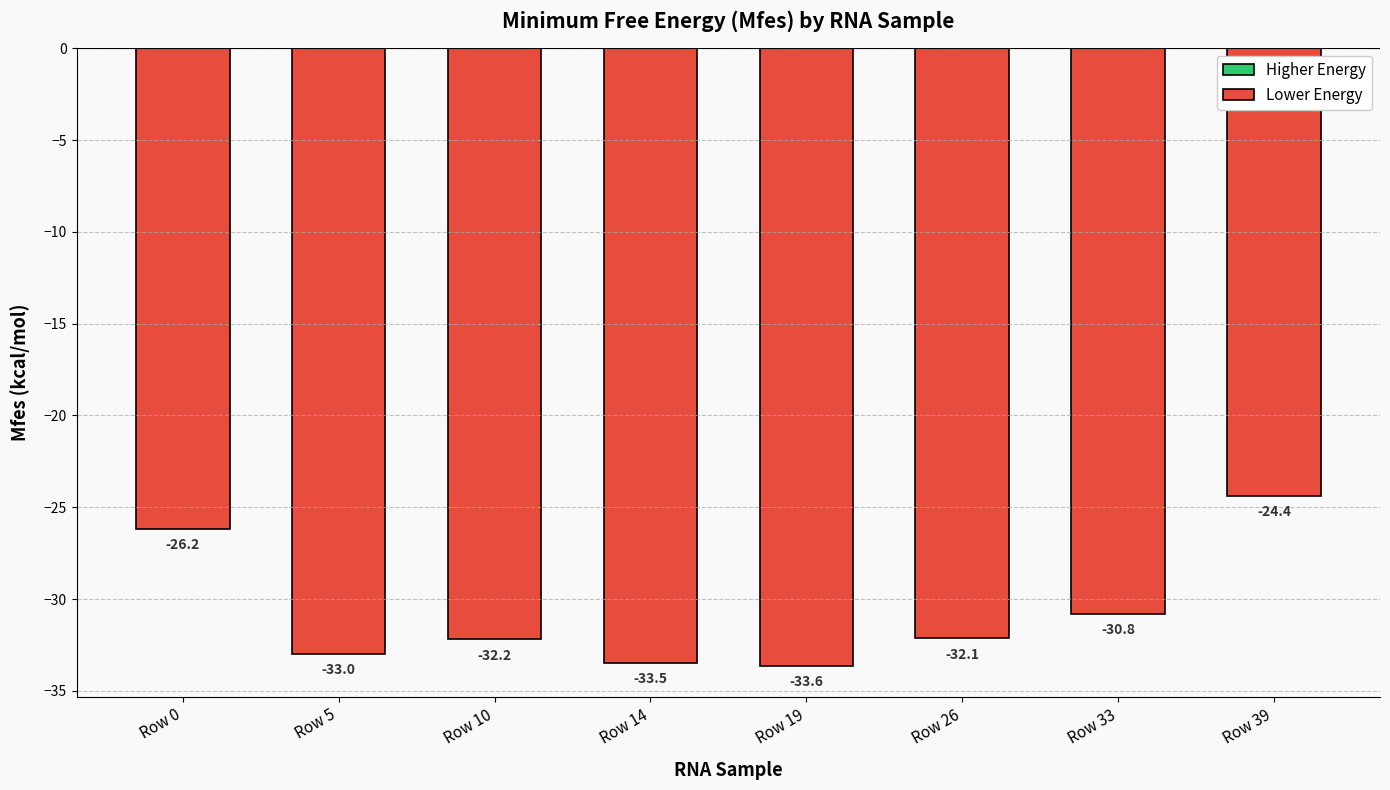

How many data points are above -32?

3